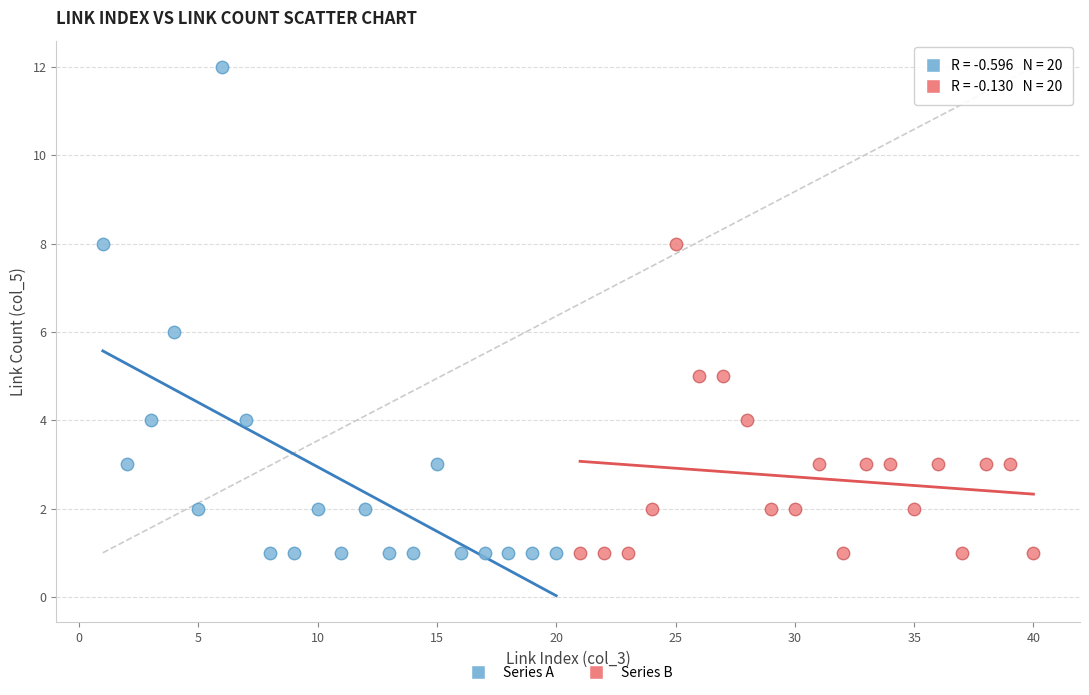

Which series has the largest Y range (max minus min)?

Series A